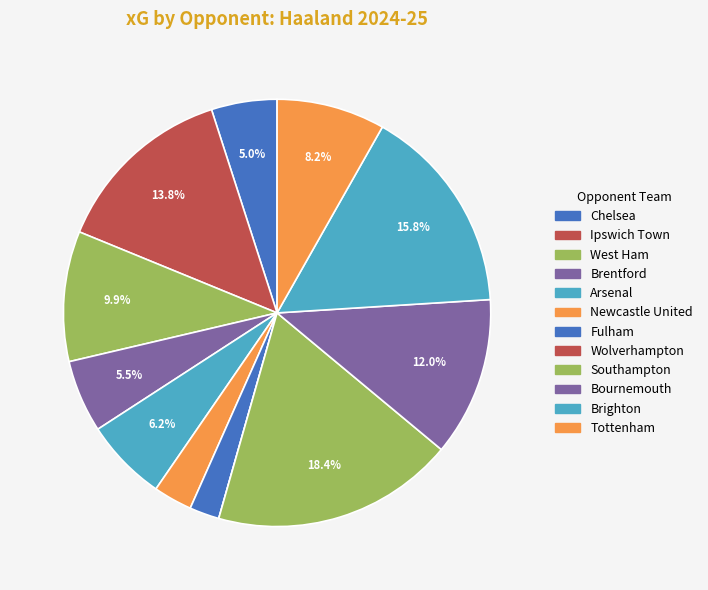

Which category has the smallest portion of the pie?

Wolverhampton